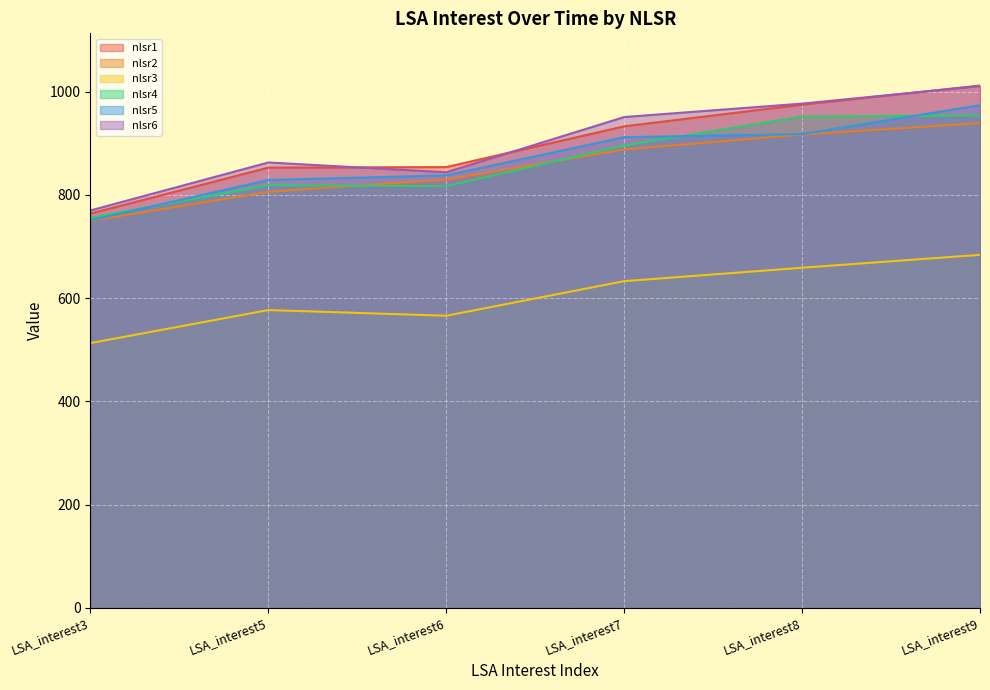

Where do nlsr4 and nlsr5 first cross each other?

LSA_interest3 and LSA_interest5